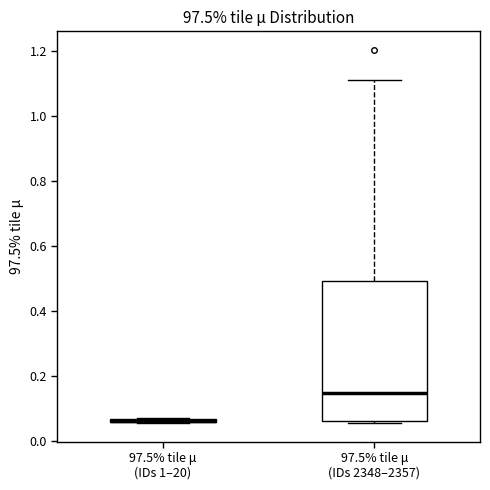

Which box is the tallest, from its lower edge to its upper edge?

97.5% tile μ (IDs 2348–2357)